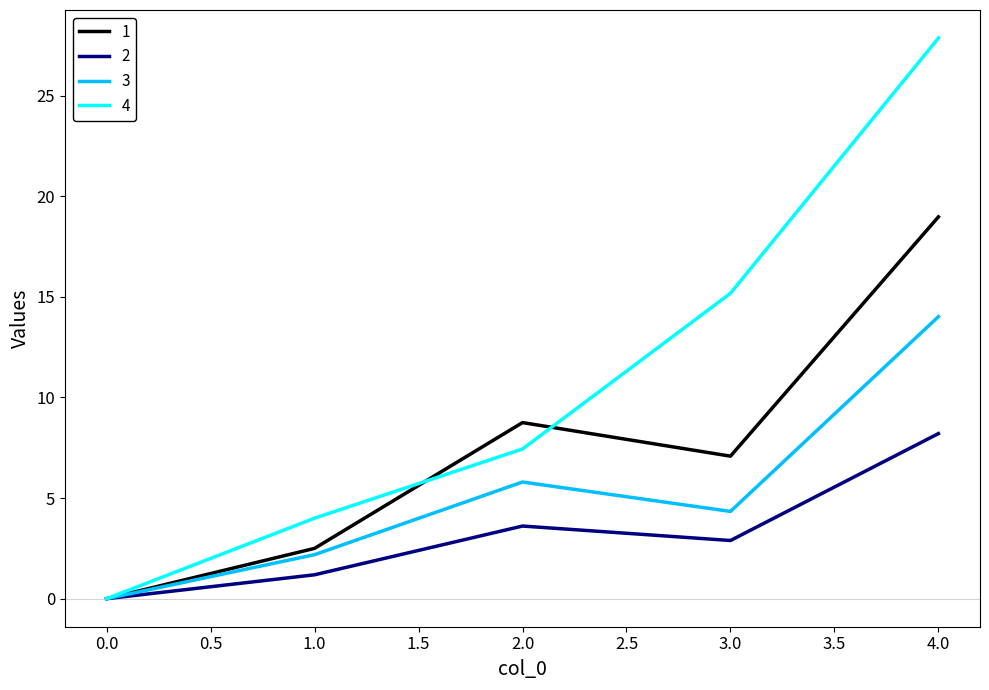

At which label does 3 reach its peak?

4.0